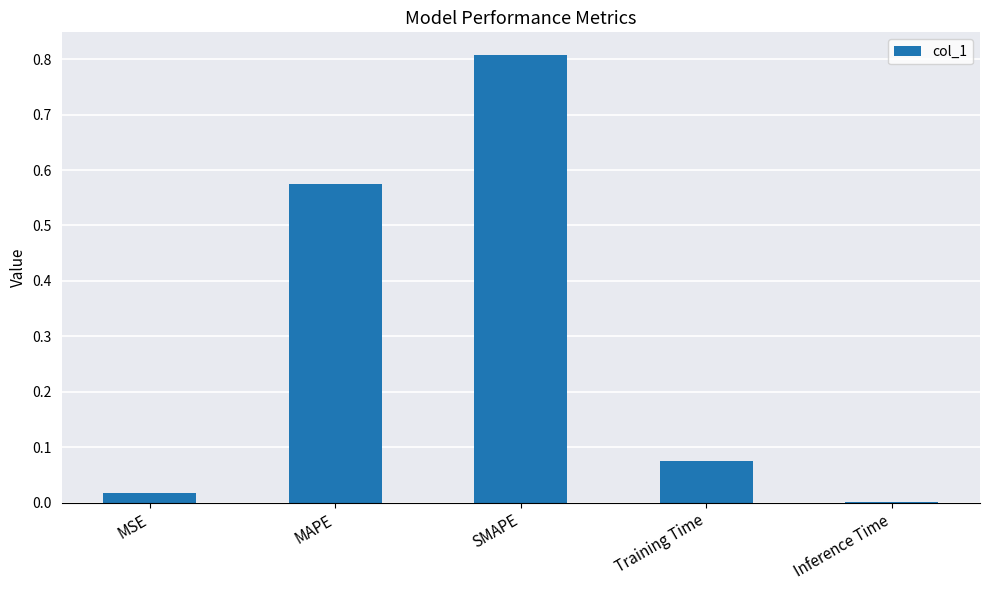

Which label corresponds to the largest value in the chart?

SMAPE